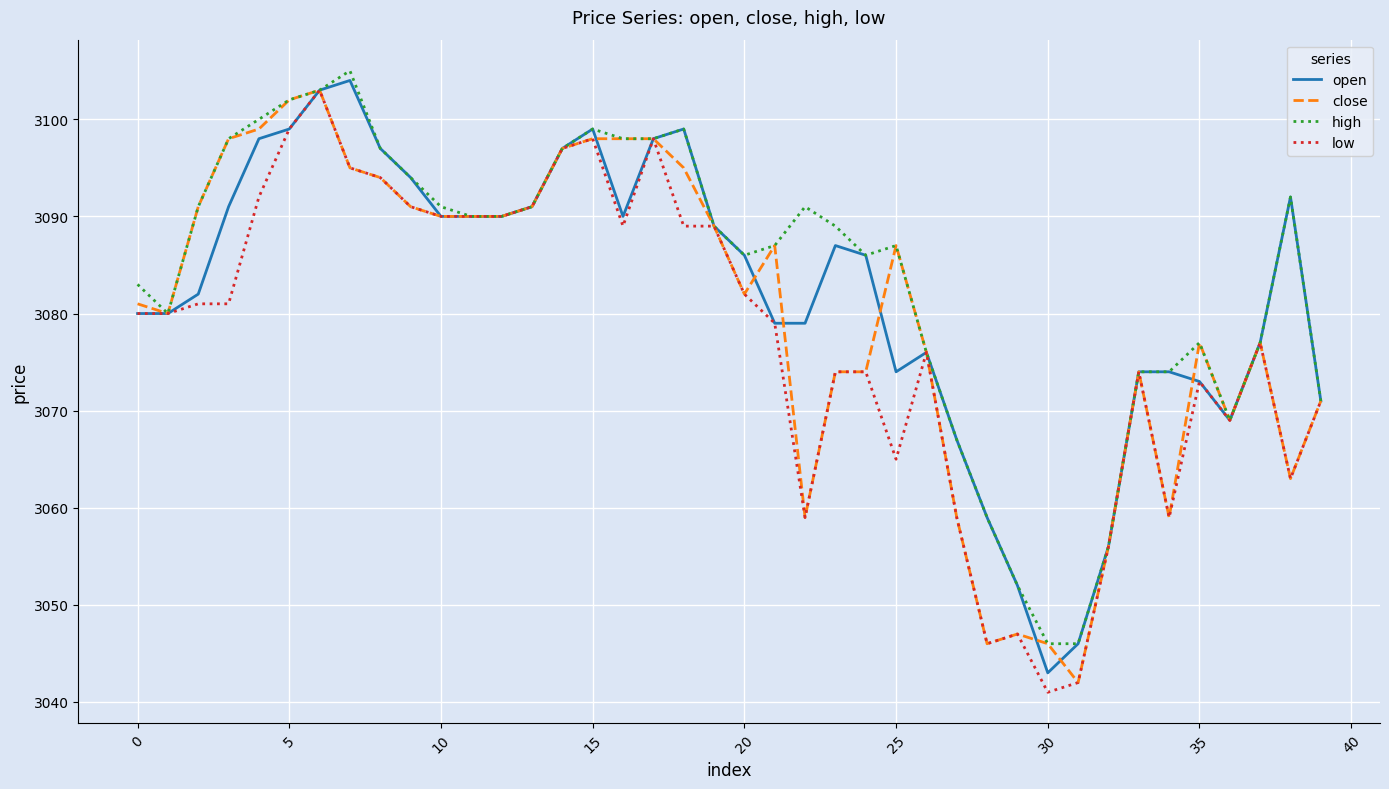

What is the minimum value for close?

3042